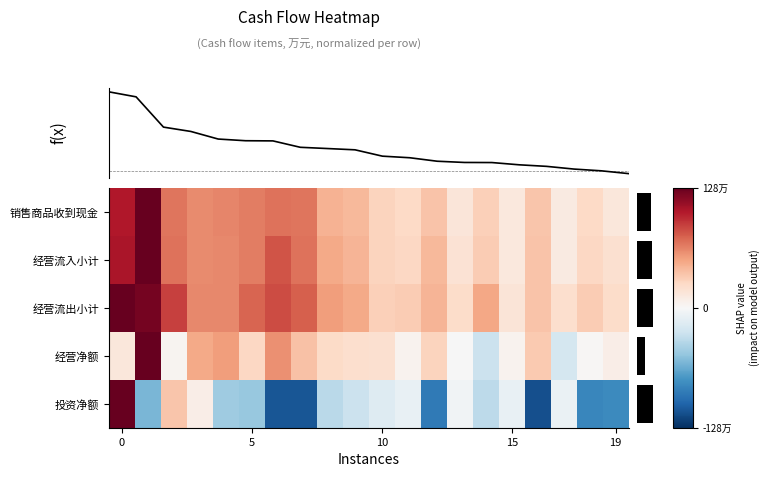

At how many categories does at least one series exceed 0?

20